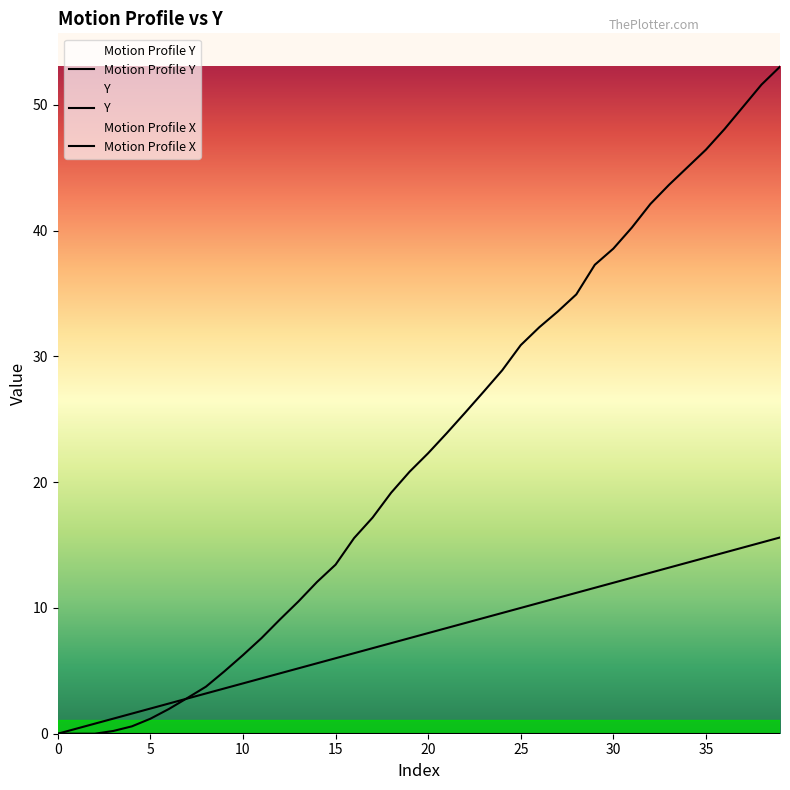

True or false: Motion Profile Y and Y cross at least once.

True